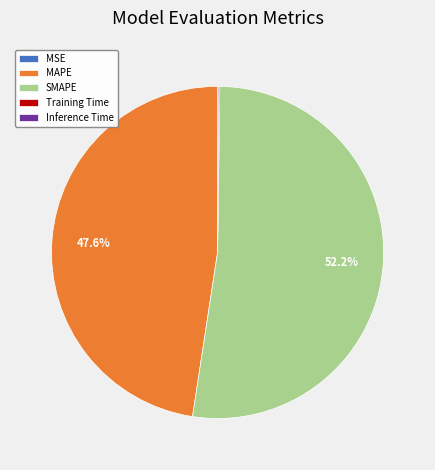

To the nearest percent, what is the average slice percentage?

20%